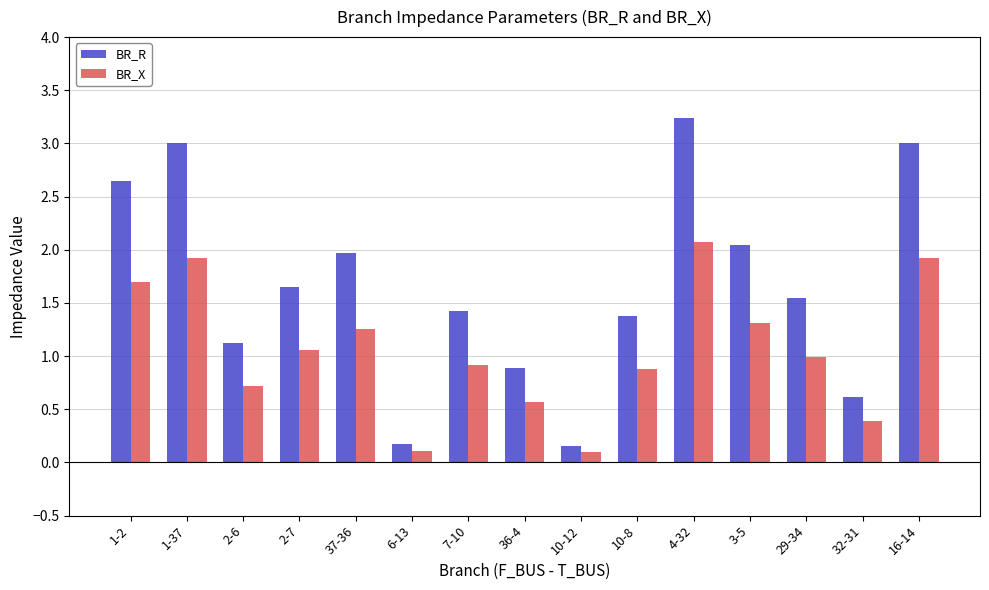

How many categories are shown in the chart?

15